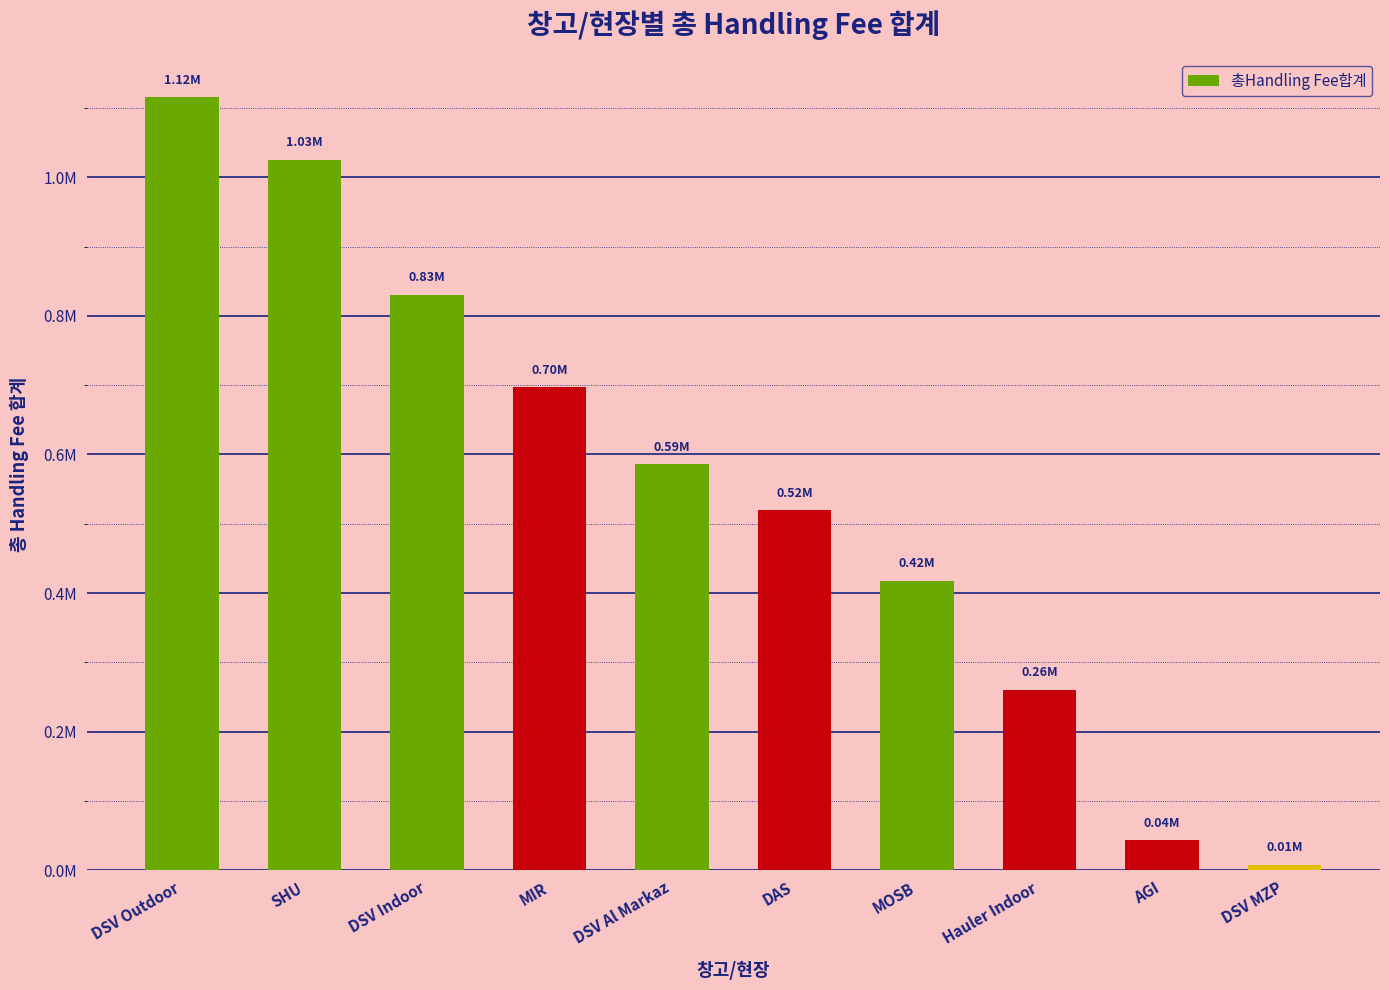

Is it true that the value at AGI is 14480.4?

False